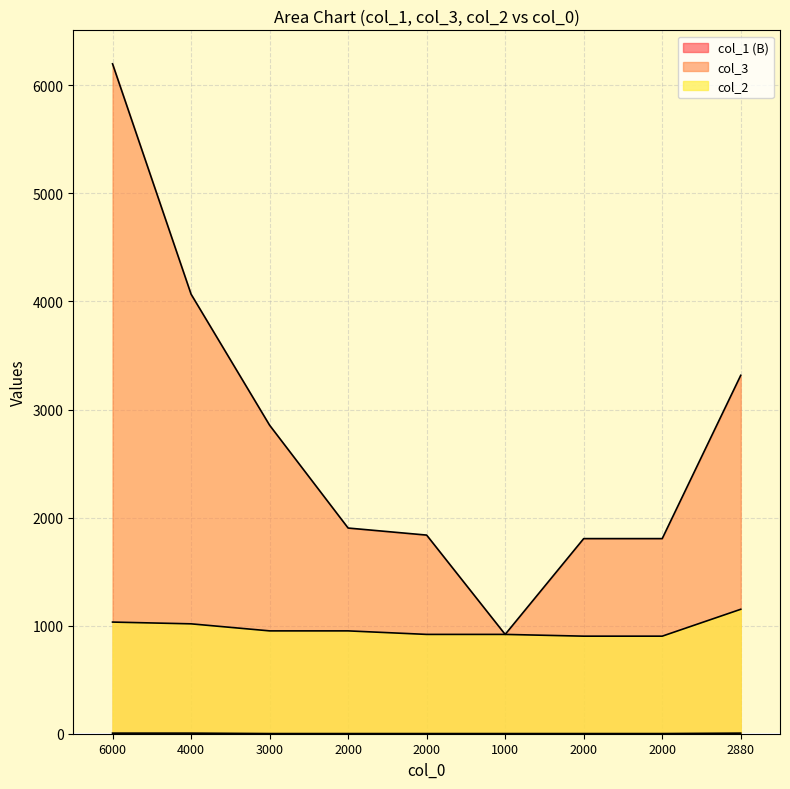

Where is col_3 nearest to the value 3559?

2880